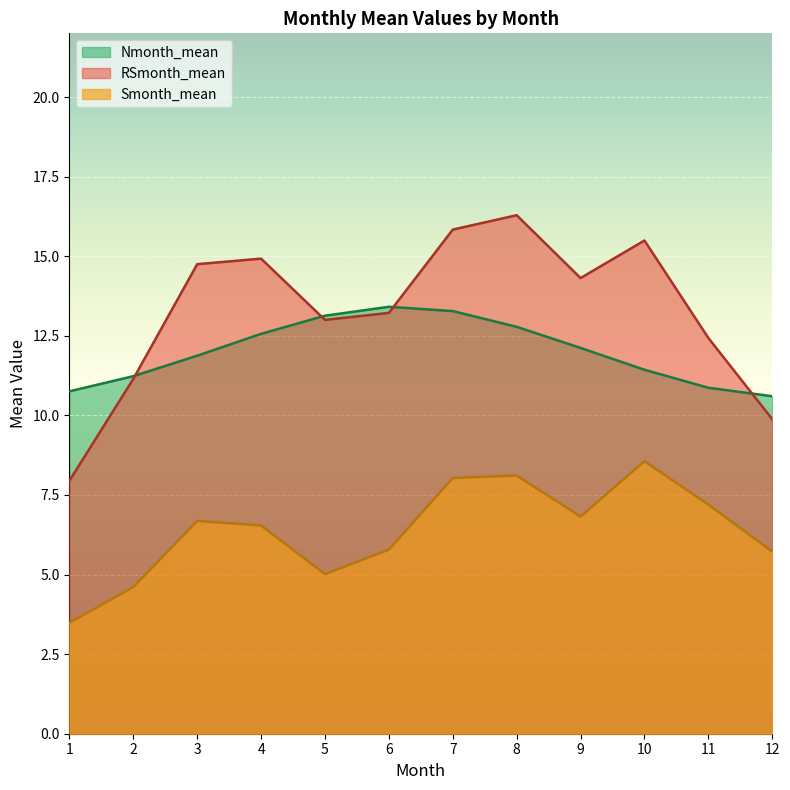

The RSmonth_mean series shows 3.9 at 1. True or false?

False